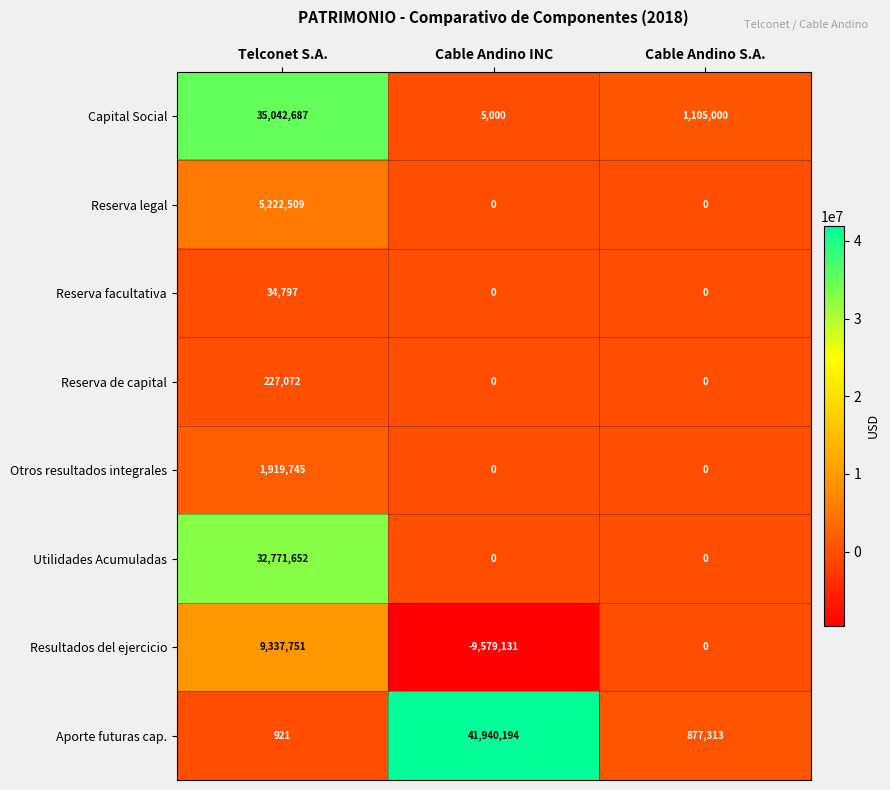

How many data points does each series have?

3